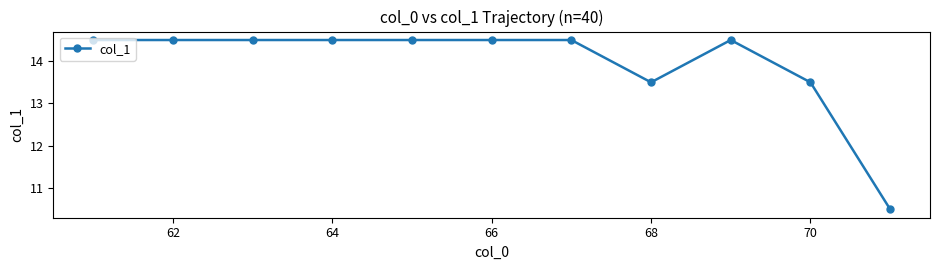

How many lines are shown in the chart?

1